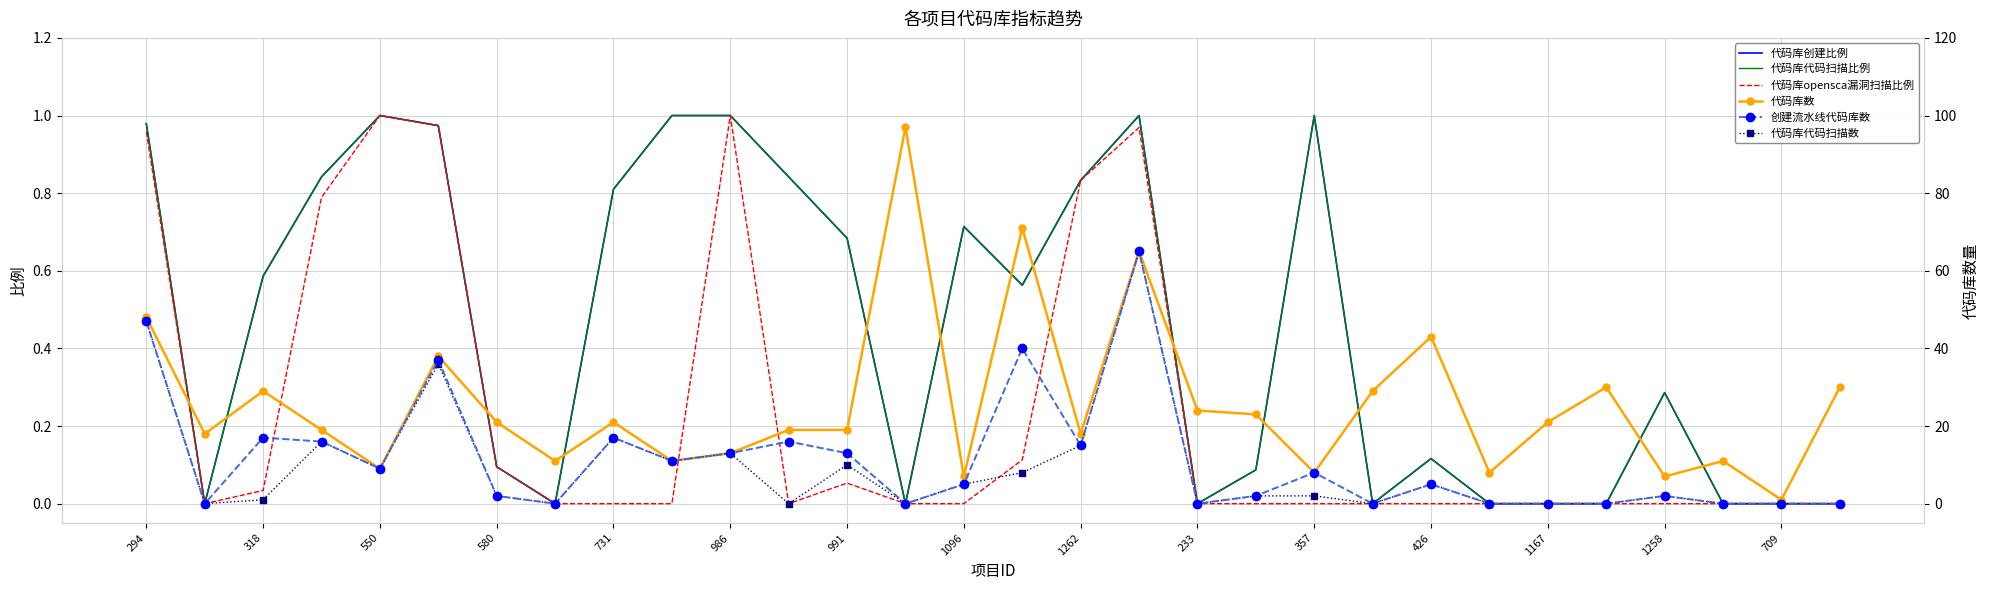

List the series in order of their peak value, highest first.

代码库数, 创建流水线代码库数, 代码库代码扫描数, 代码库创建比例, 代码库代码扫描比例, 代码库opensca漏洞扫描比例